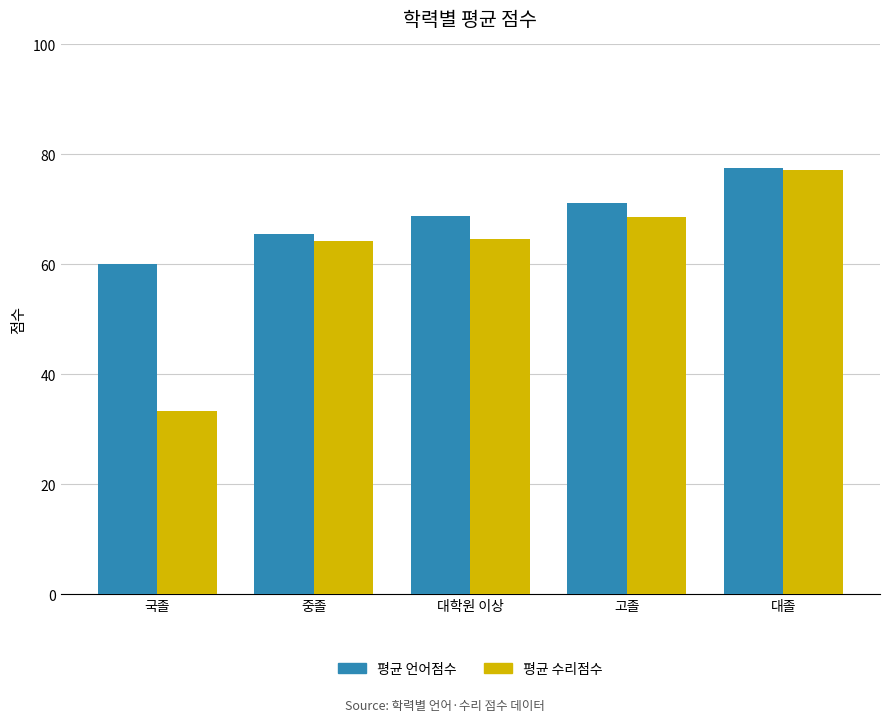

Which series has the largest range (max minus min)?

평균 수리점수